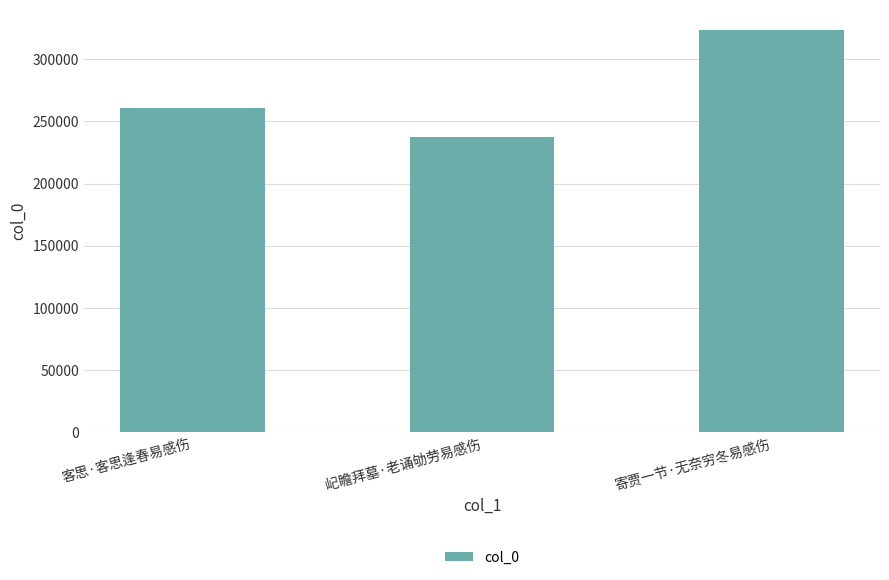

What is the change in value from 屺瞻拜墓·老诵劬劳易感伤 to 寄贾一节·无奈穷冬易感伤?

+86073